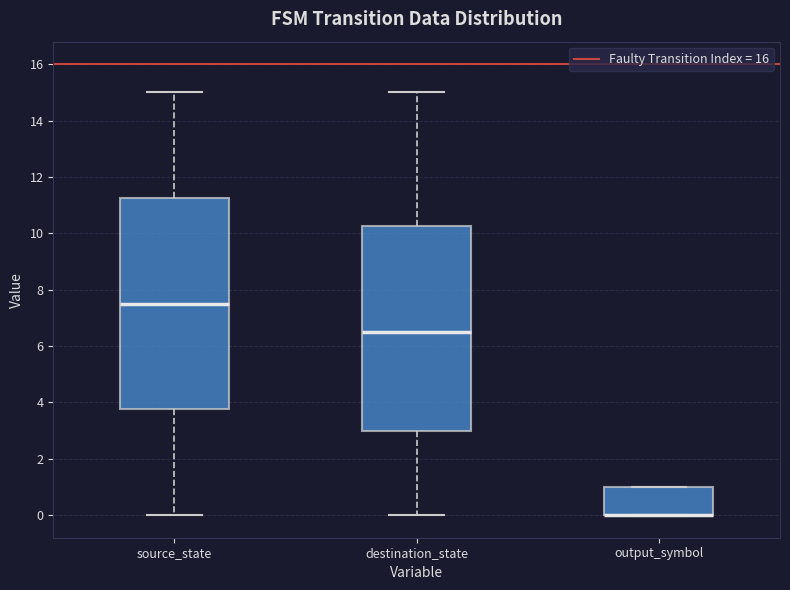

Where is the upper edge of the box for output_symbol on the y-axis? The values are not printed on the chart, so give them approximately, as read against the axis.

1.0